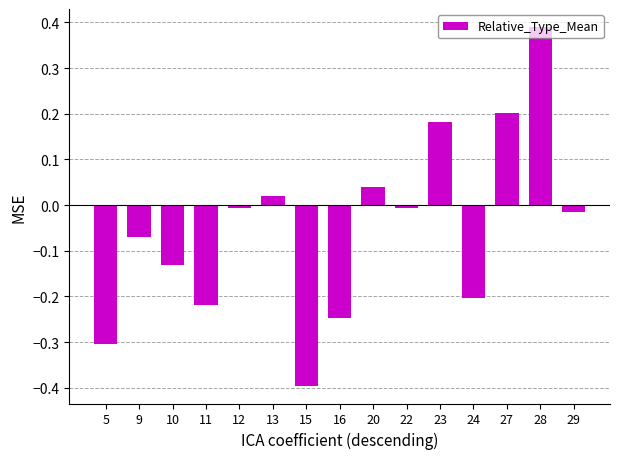

What is the difference between the values at 27 and 15?

0.6